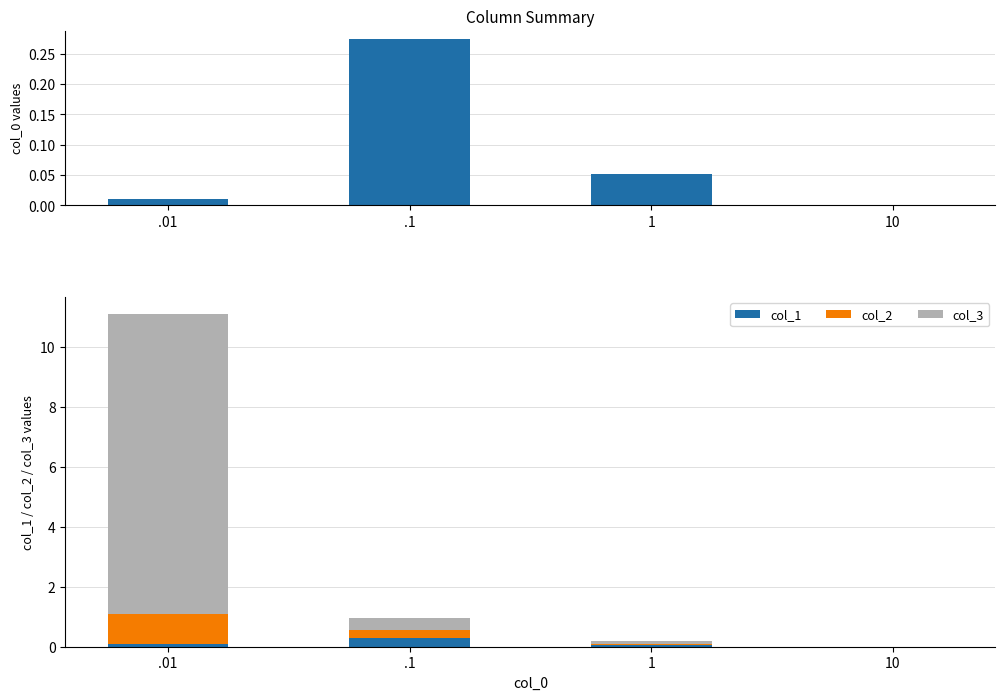

How many data points in col_0 are above 0?

3